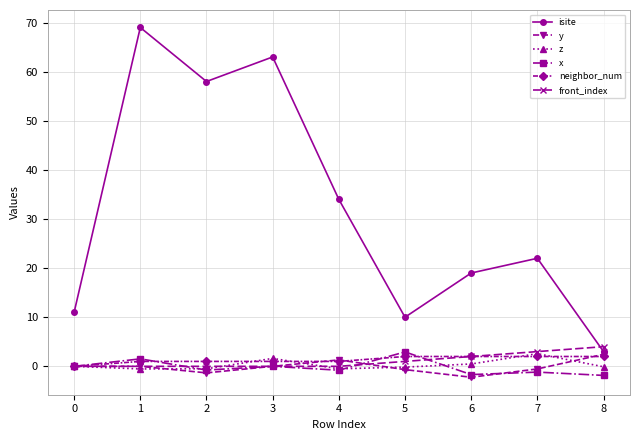

In isite, how many points are lower than both neighbors (excluding endpoints)?

2